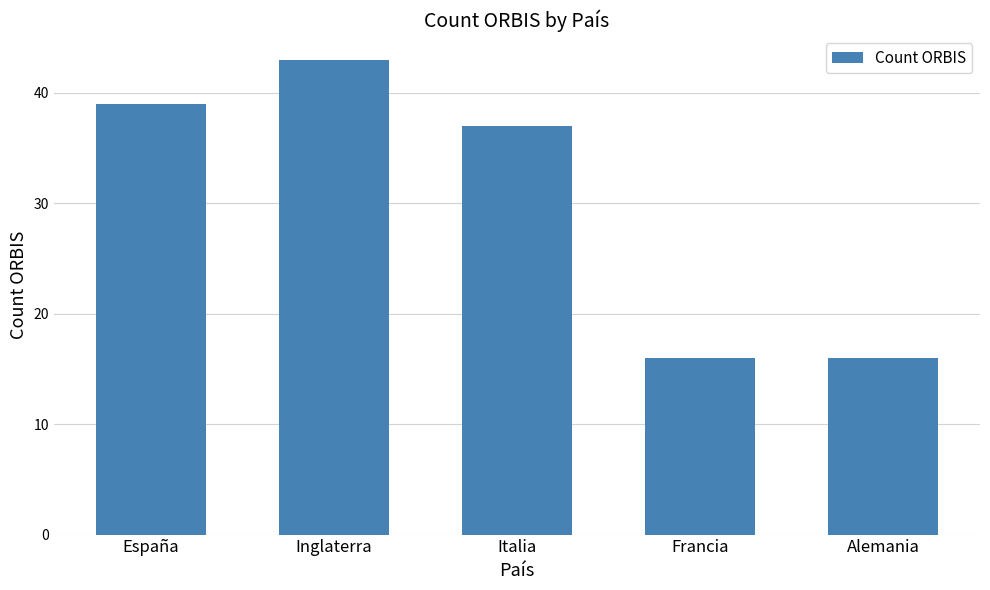

What is the label of the 2nd bar from the left?

Inglaterra